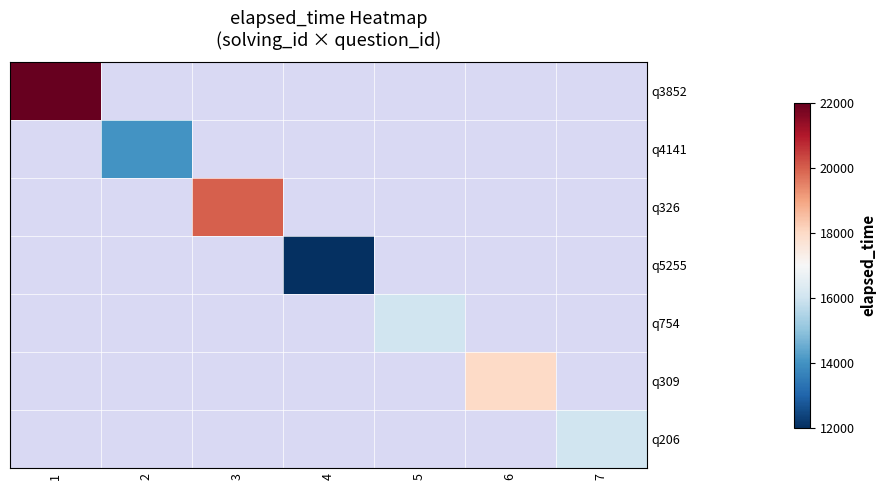

Is the value of q326 at 3 greater than the value of q3852 at 7?

No